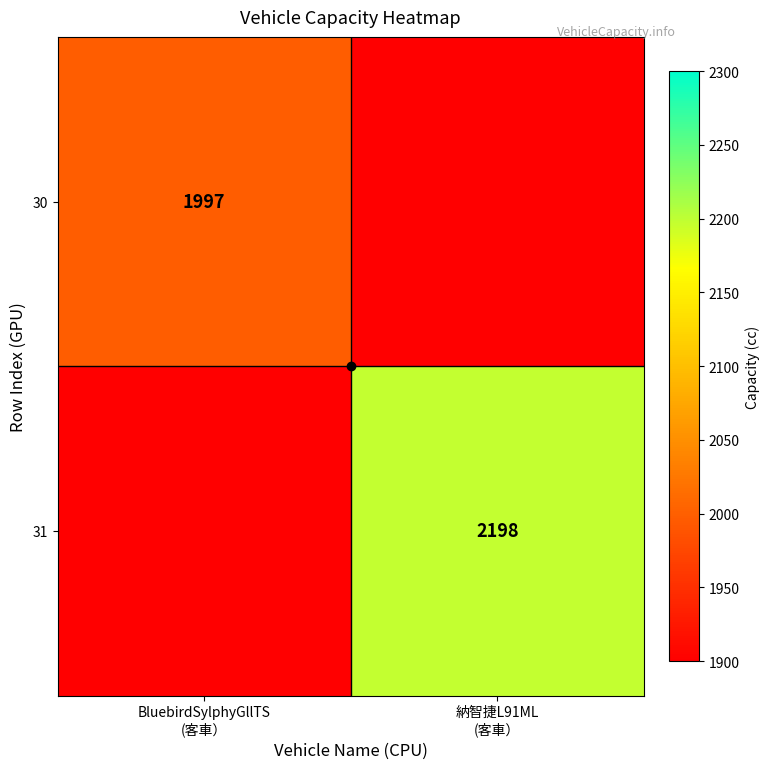

Which category has the lowest value in the 30 series?

納智捷L91ML (客車）